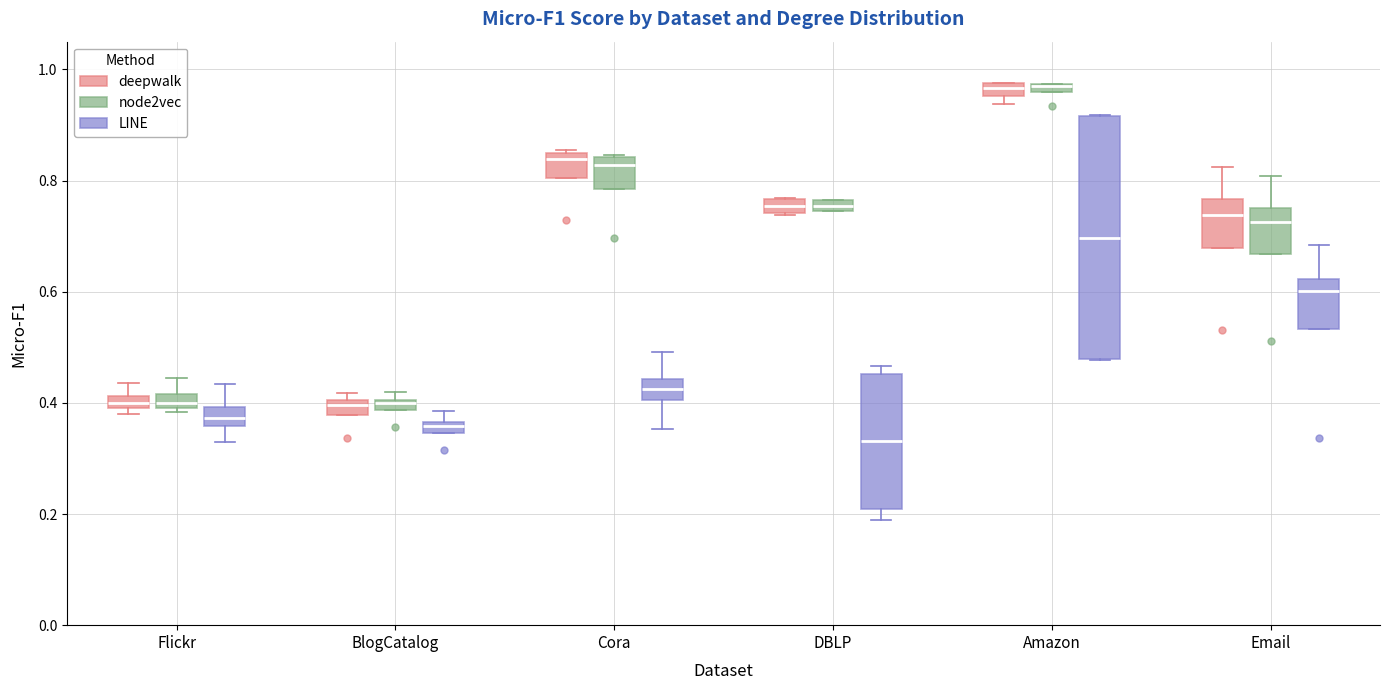

Where is the lower edge of the box for Email (deepwalk) on the y-axis? The values are not printed on the chart, so give them approximately, as read against the axis.

0.68